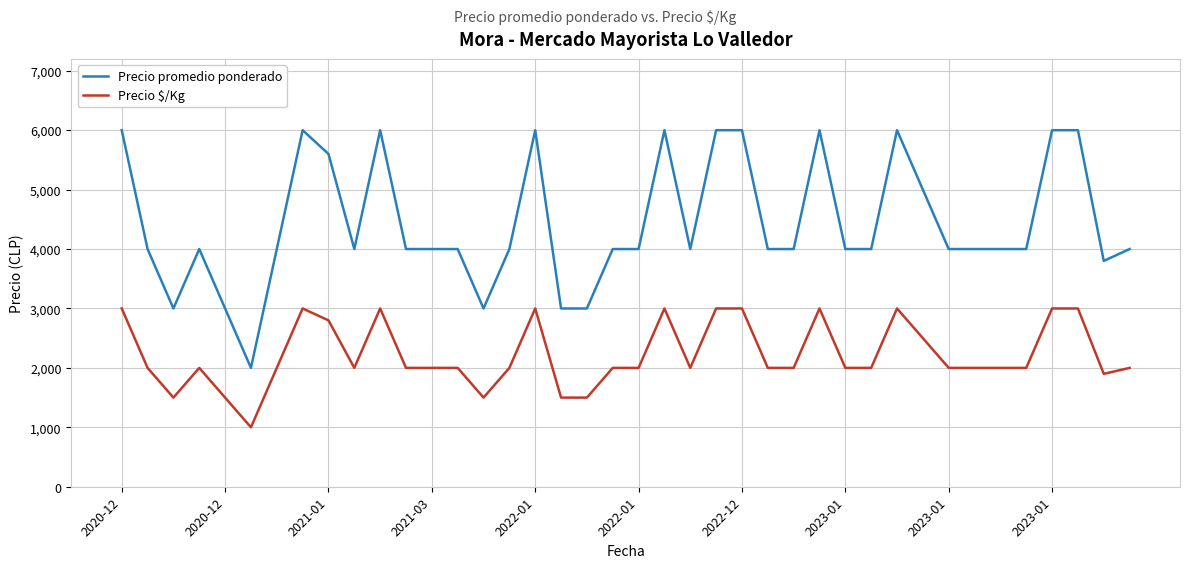

Rank the series by their average value, from lowest to highest.

Precio $/Kg, Precio promedio ponderado